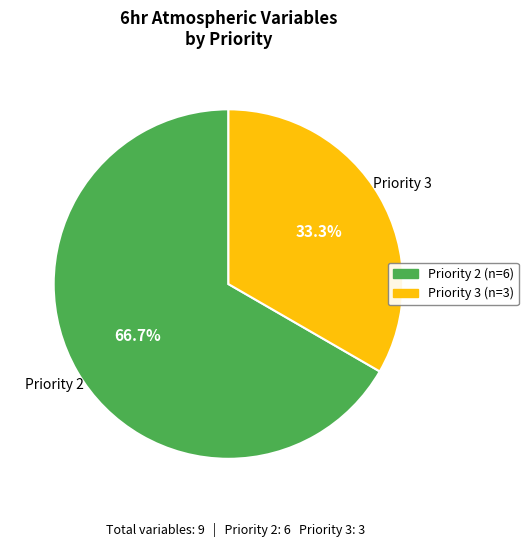

Which slice is the smallest?

Priority 3